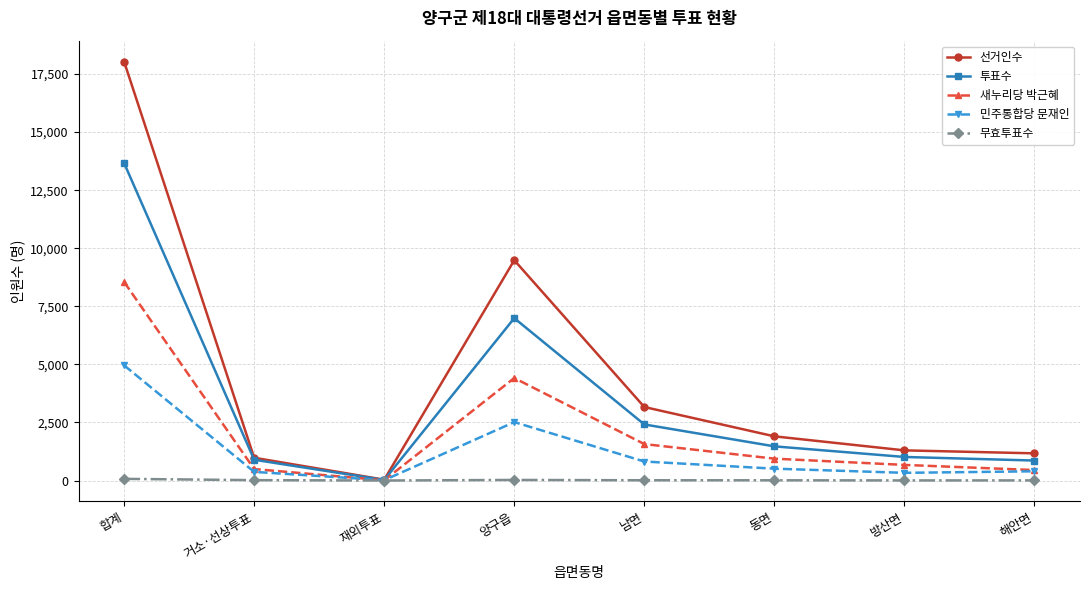

At how many categories does at least one series exceed 1784?

4